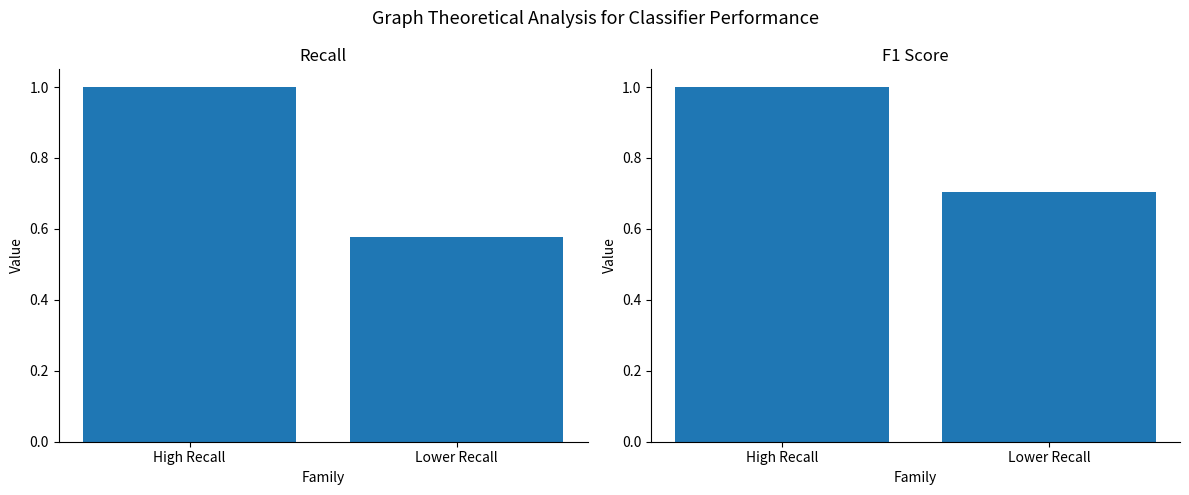

The Recall series shows 1.4 at High Recall. True or false?

False